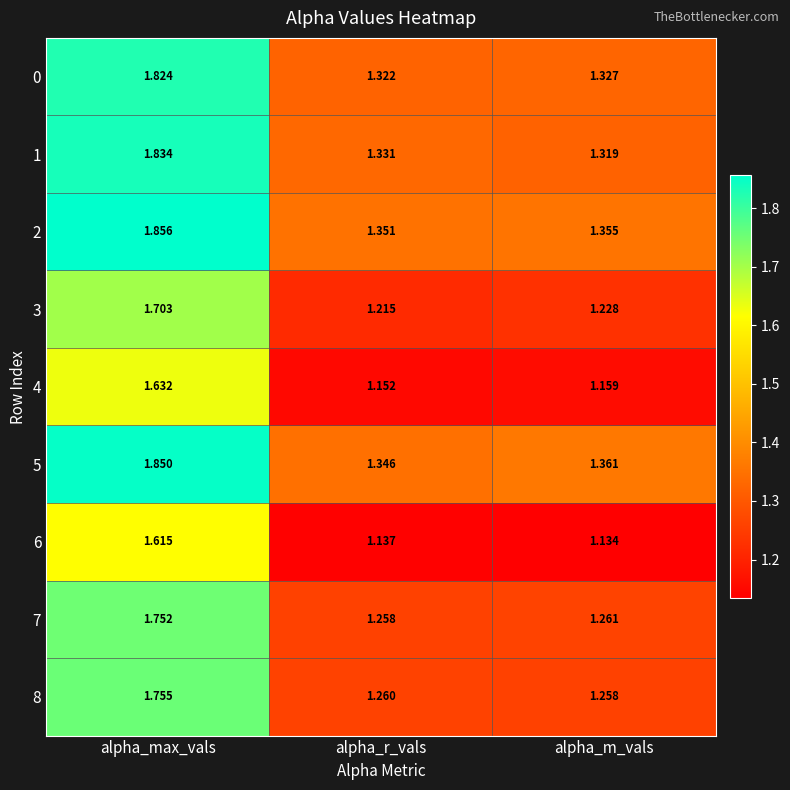

At which label does 1 reach its minimum?

alpha_m_vals